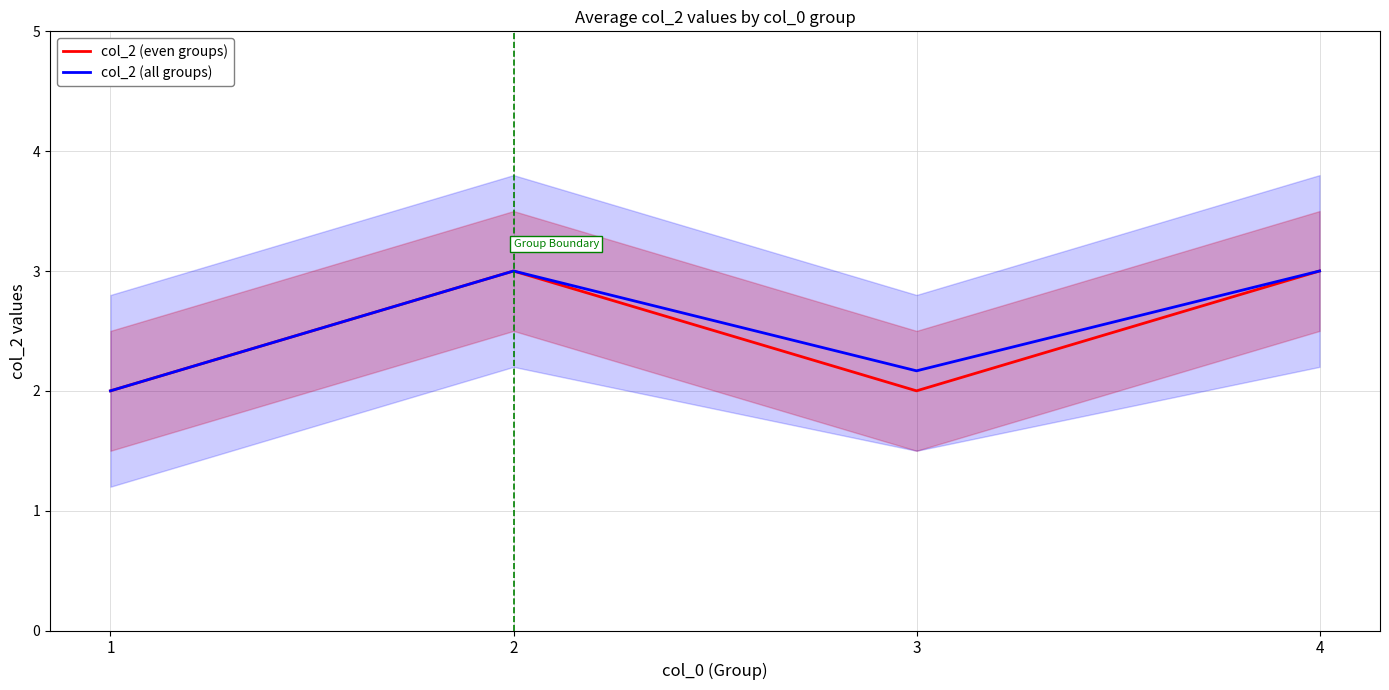

Reading left to right, list all the values displayed in this chart.

col_2 (even groups): 1=2.0	2=3.0	3=2.0	4=3.0
col_2 (all groups): 1=2.0	2=3.0	3=2.2	4=3.0